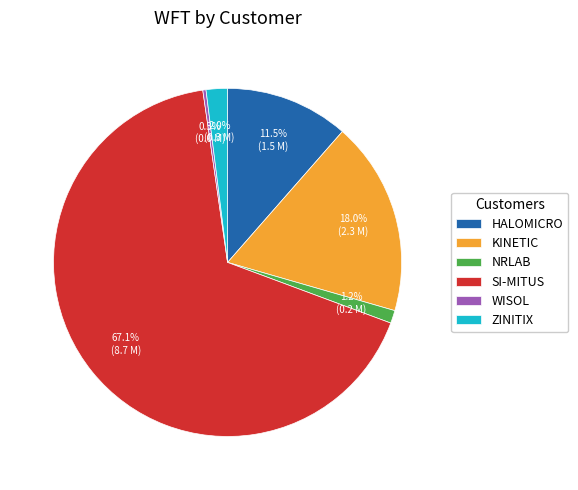

Count the number of slices in the pie.

6